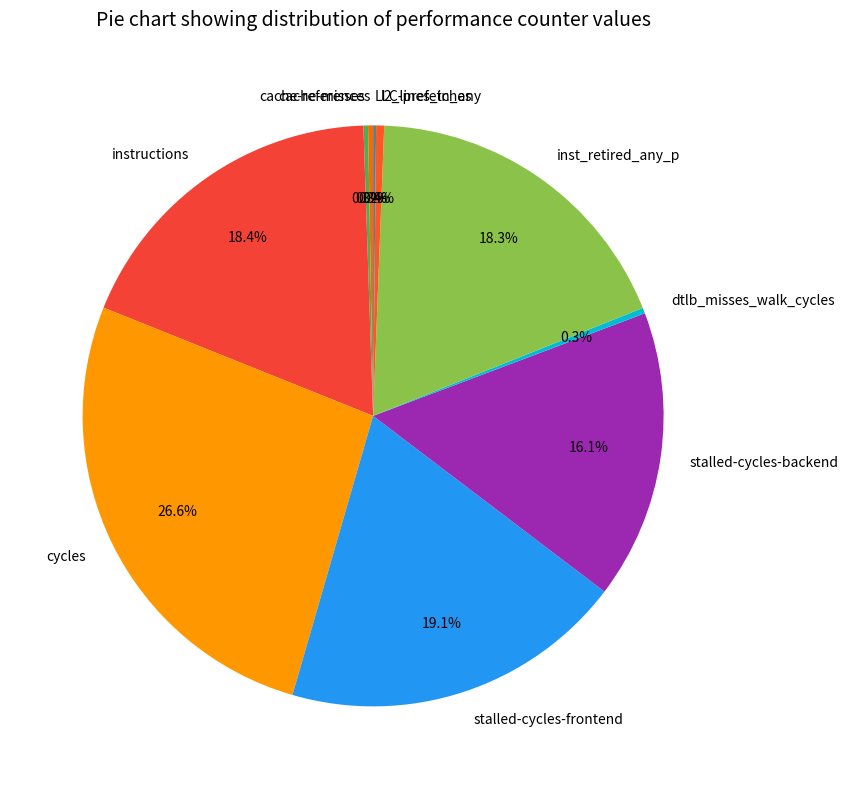

Is there a majority slice in this chart?

No